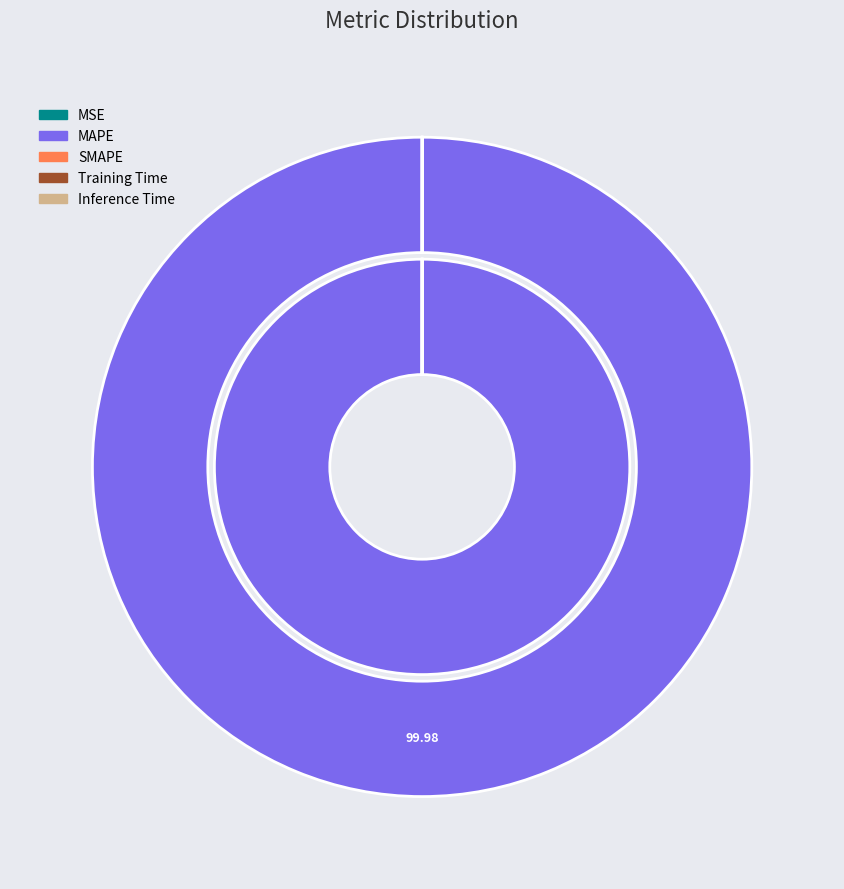

Rank the categories by value from lowest to highest.

SMAPE, Inference Time, Training Time, MSE, MAPE